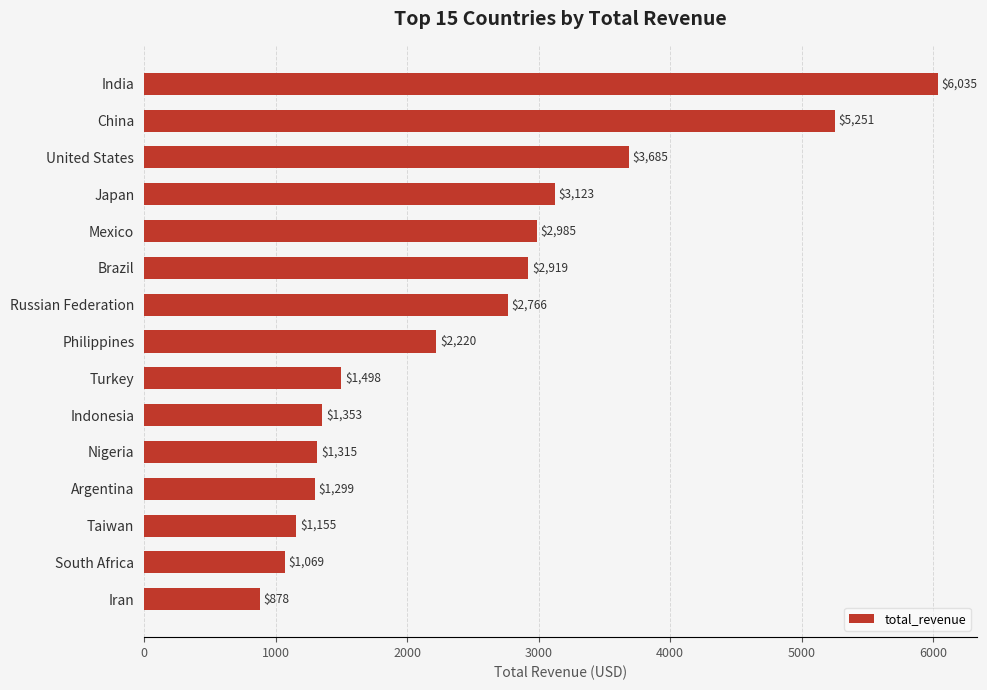

Count the number of categories in the chart.

15